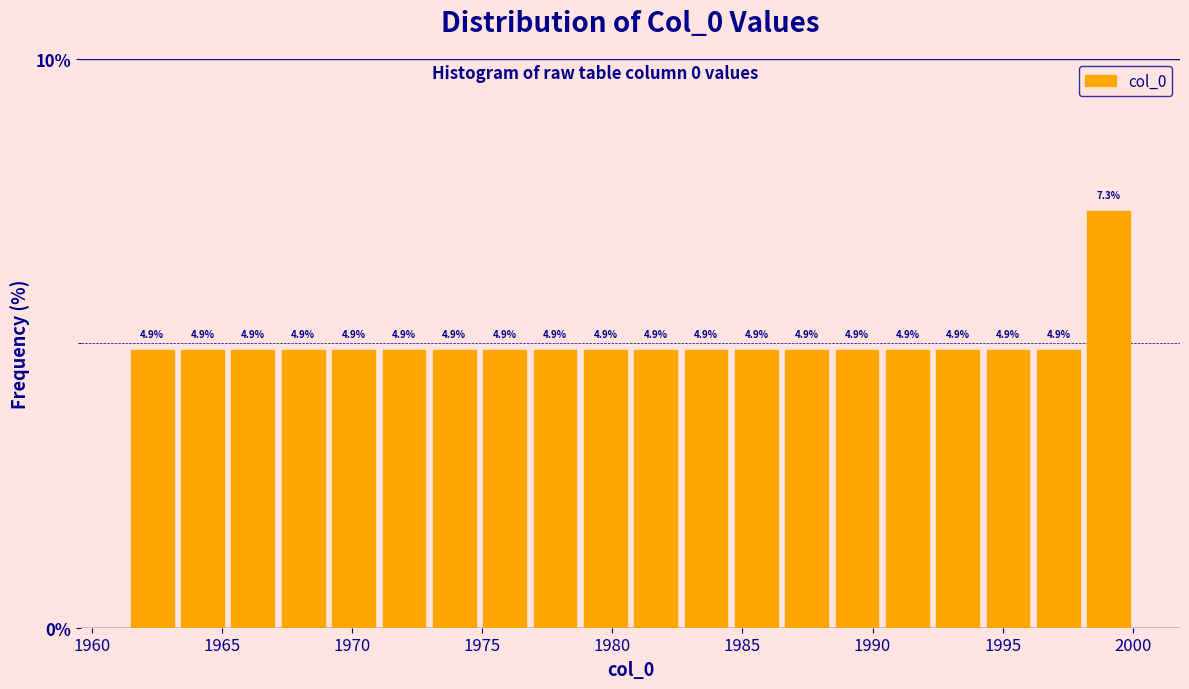

Around what value on the x-axis is the tallest bar? Give the approximate position of its centre, as read against the axis.

1999.0